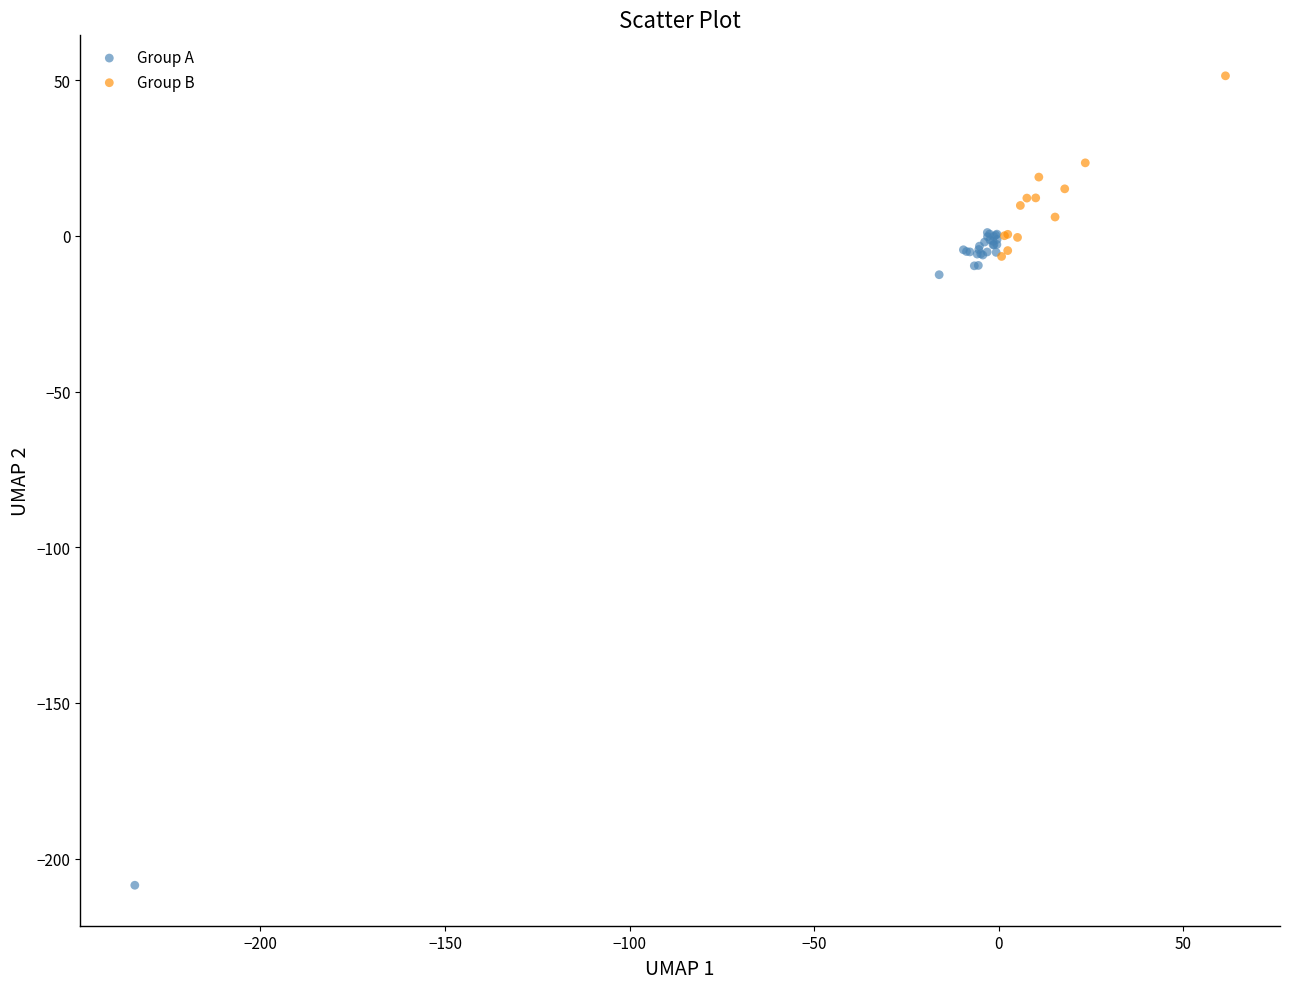

Which series contains the lowest Y value?

Group A